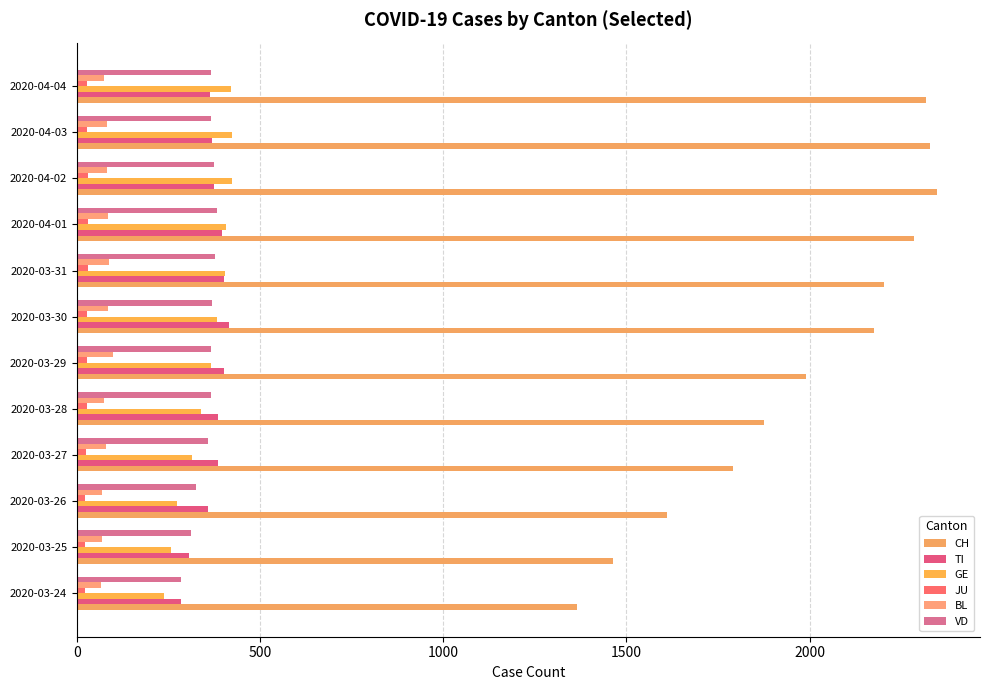

How many categories are shown in the chart?

12